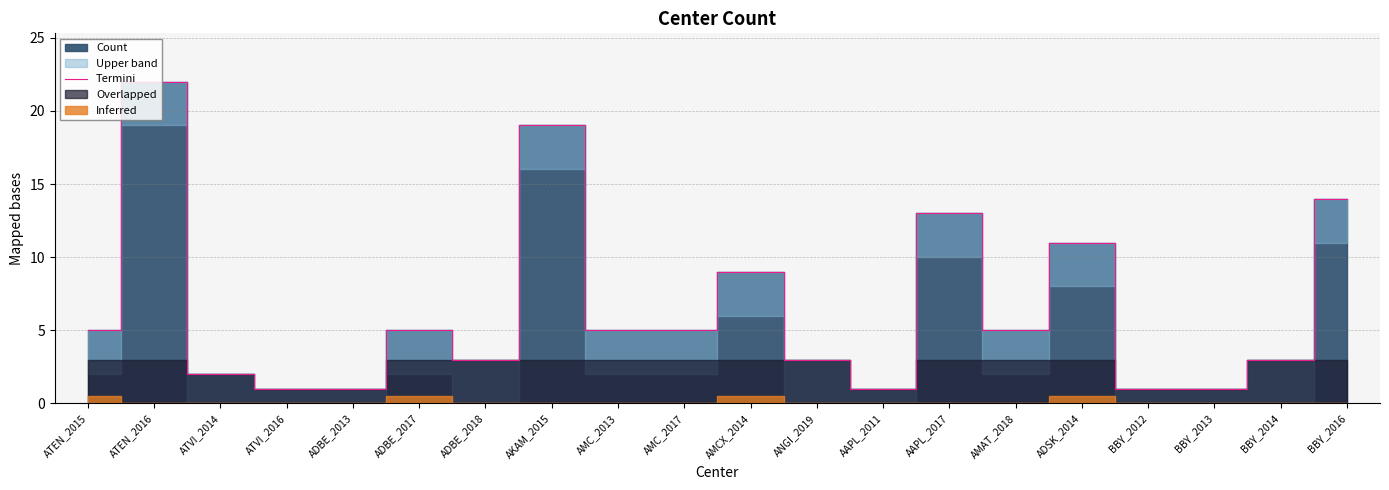

Reading right to left, what are all the values shown in this chart?

BBY_2016=14	BBY_2014=3	BBY_2013=1	BBY_2012=1	ADSK_2014=11	AMAT_2018=5	AAPL_2017=13	AAPL_2011=1	ANGI_2019=3	AMCX_2014=9	AMC_2017=5	AMC_2013=5	AKAM_2015=19	ADBE_2018=3	ADBE_2017=5	ADBE_2013=1	ATVI_2016=1	ATVI_2014=2	ATEN_2016=22	ATEN_2015=5